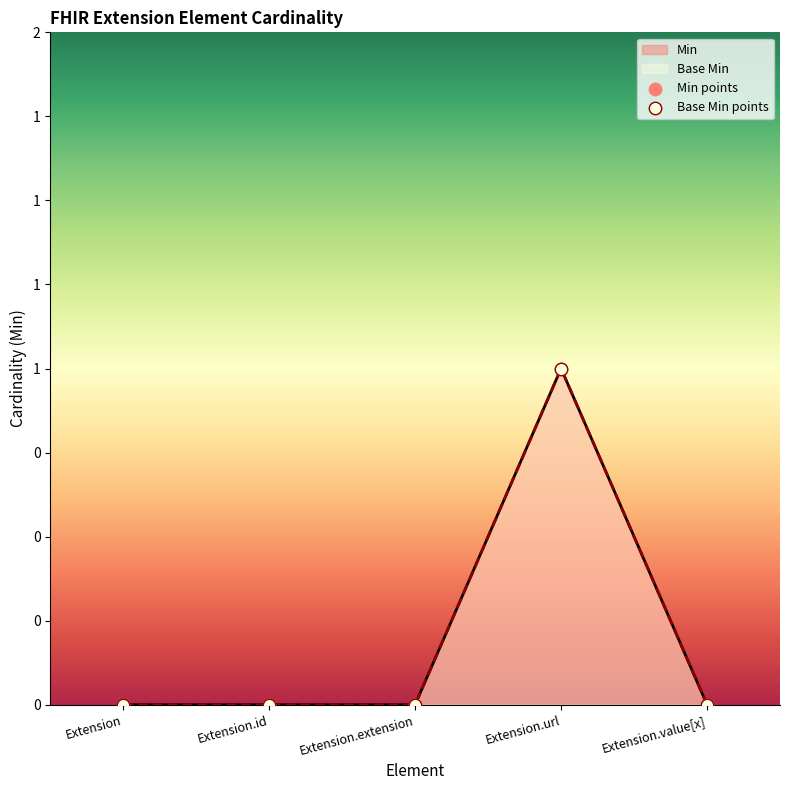

At which category is the sum across all series the highest?

Extension.url